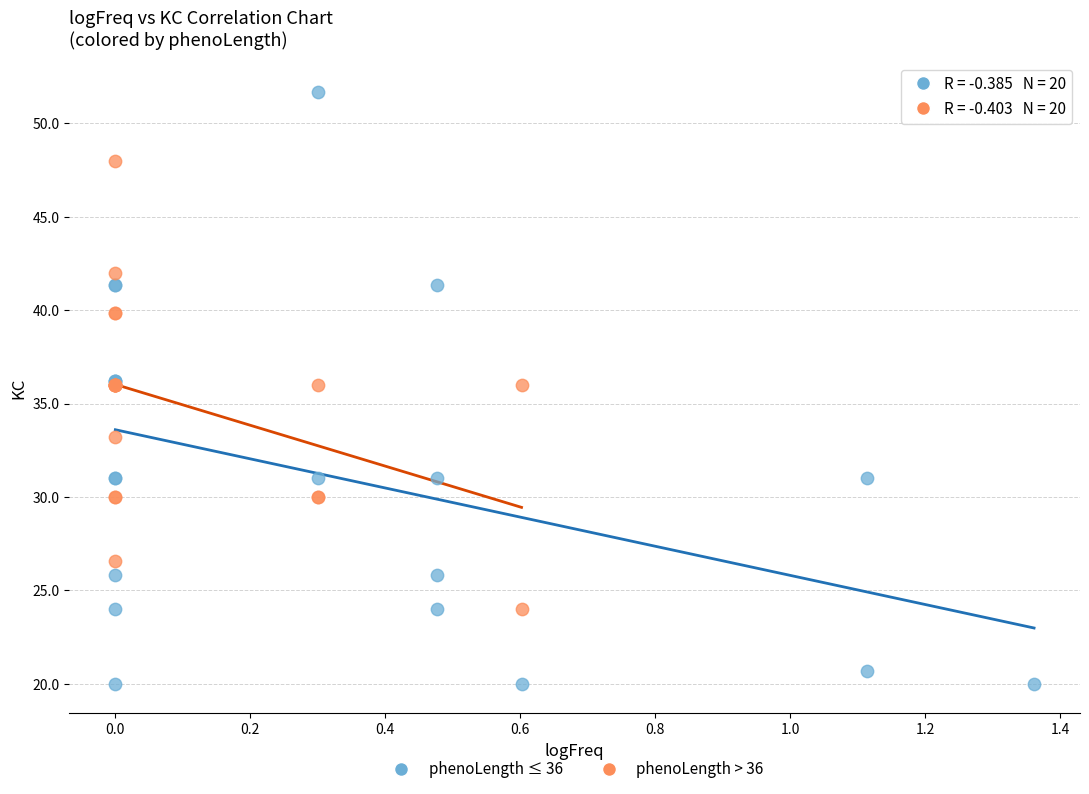

Which series contains the lowest Y value?

phenoLength ≤ 36